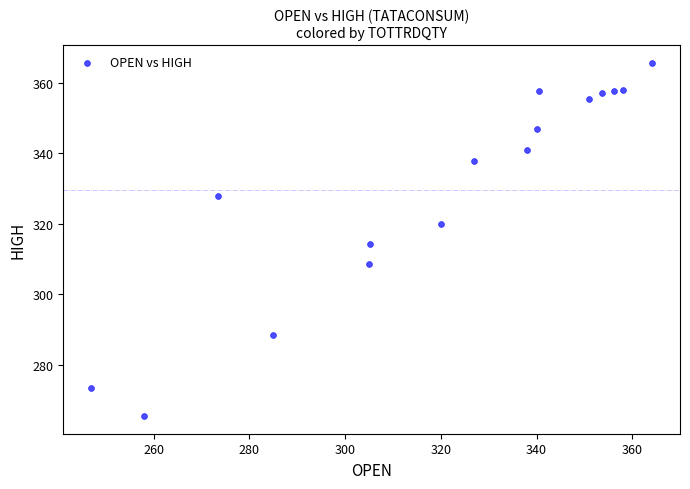

What is the range of X values (max minus min)?

117.1